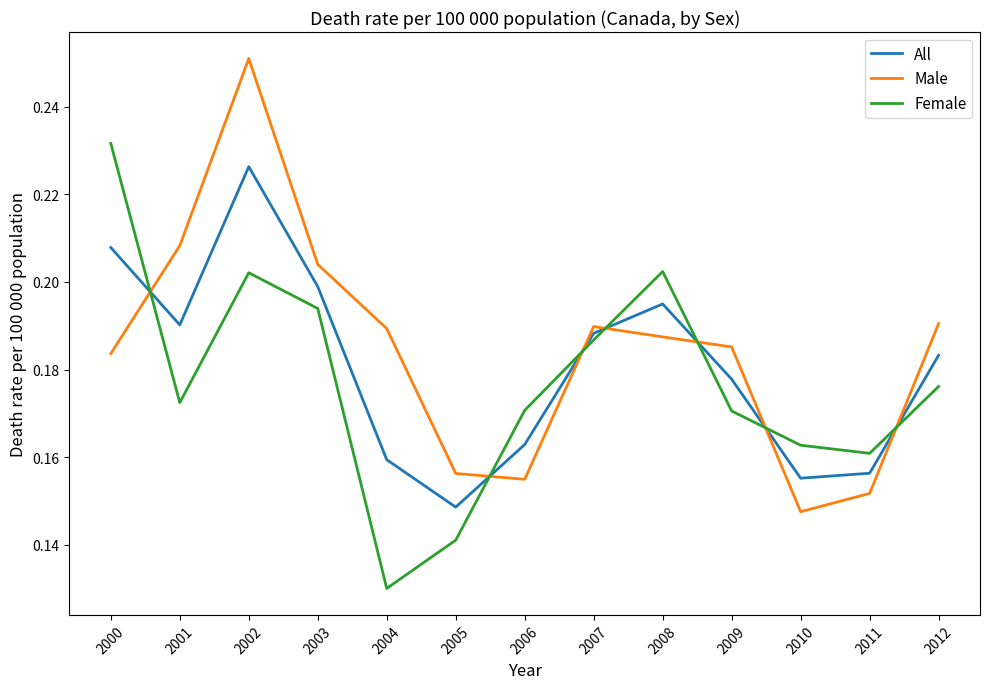

At which label is Male closest to 0?

2010